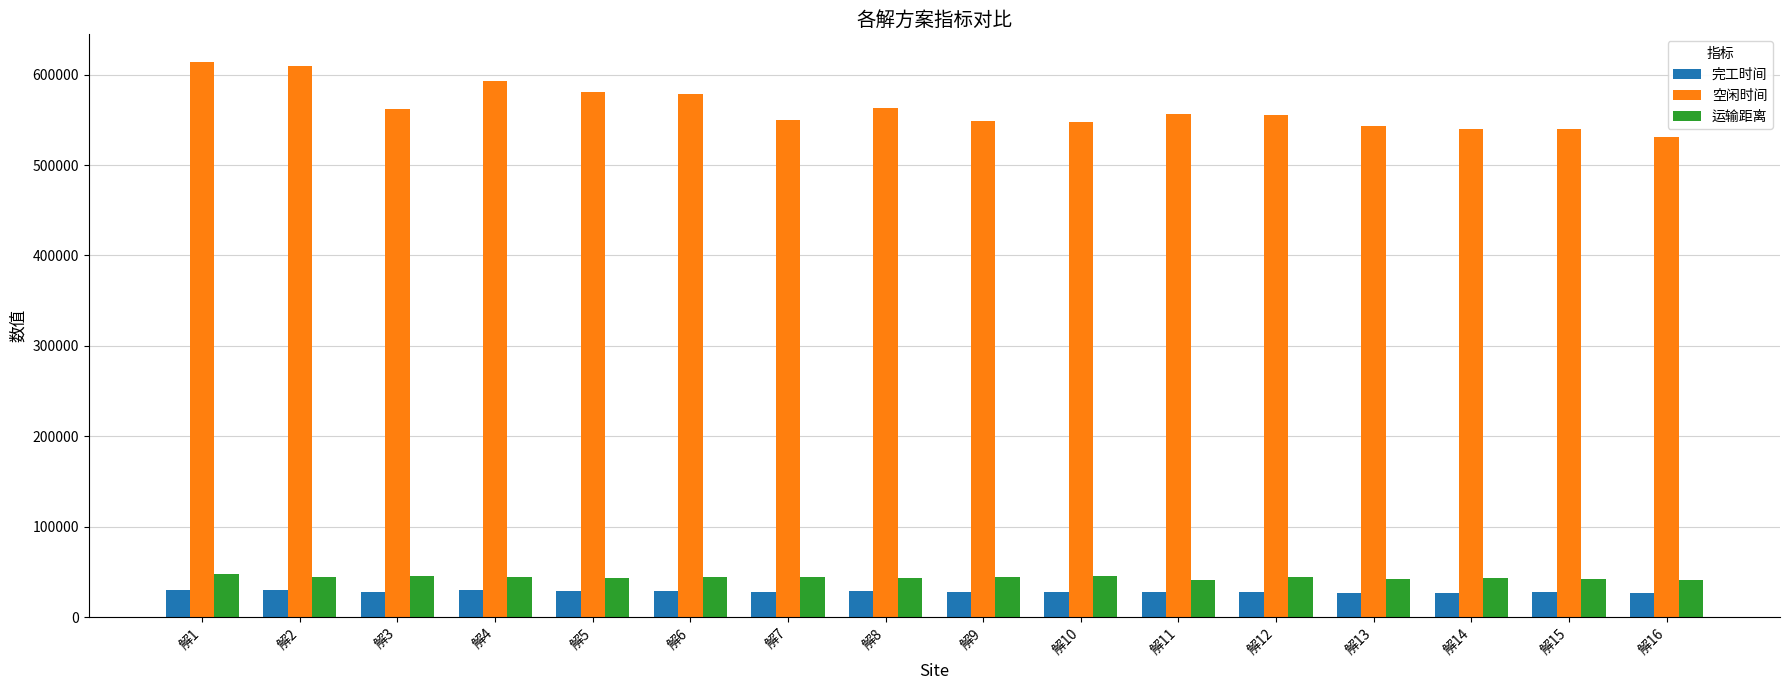

Which series has the widest spread of values?

空闲时间